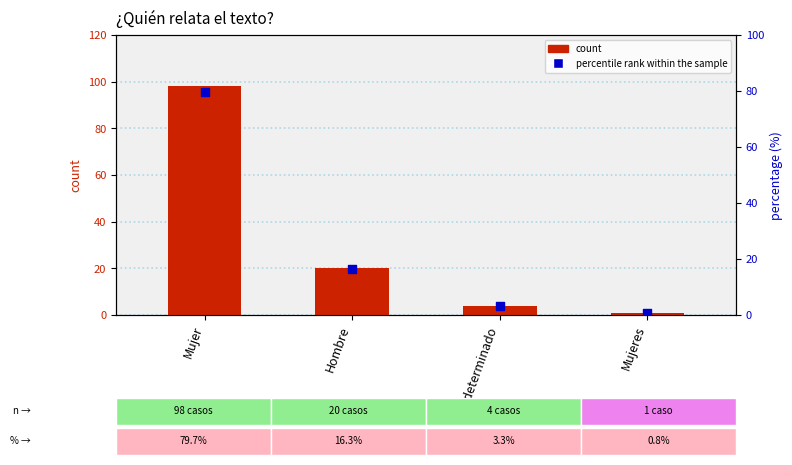

Is the value of count at Mujeres greater than the value of percentile rank within the sample at Mujeres?

Yes